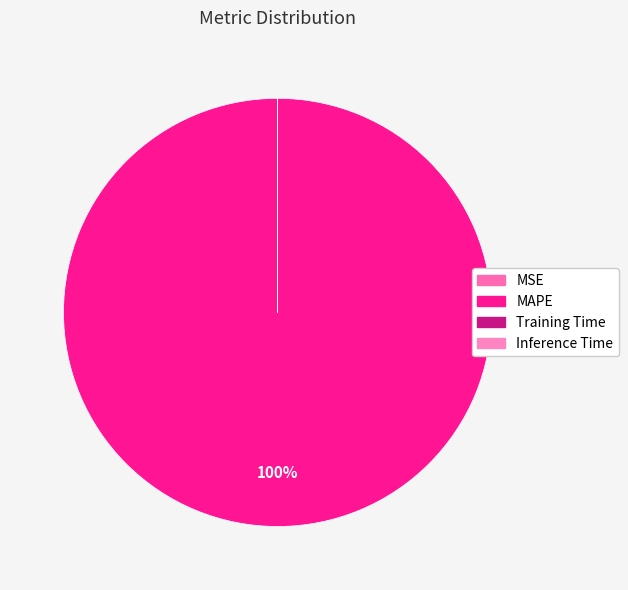

Which category has the smallest portion of the pie?

Training Time